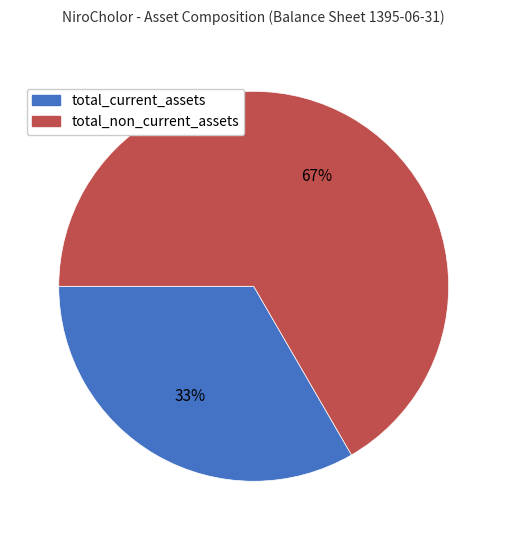

Is the sum of total_non_current_assets and total_current_assets greater than half?

Yes